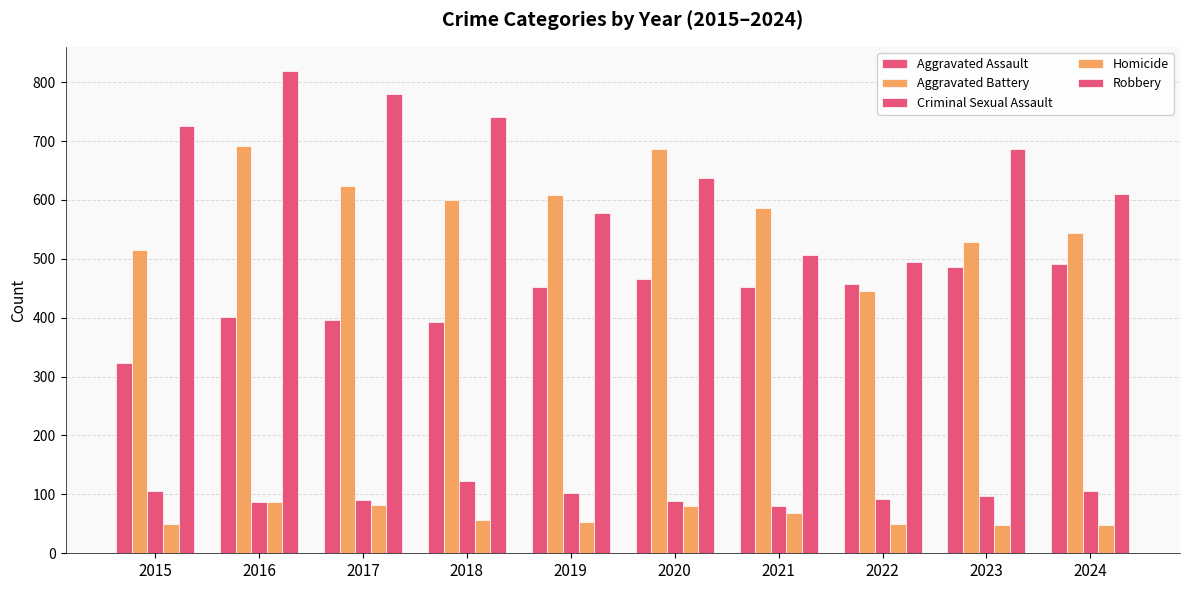

How many groups of bars are there?

10